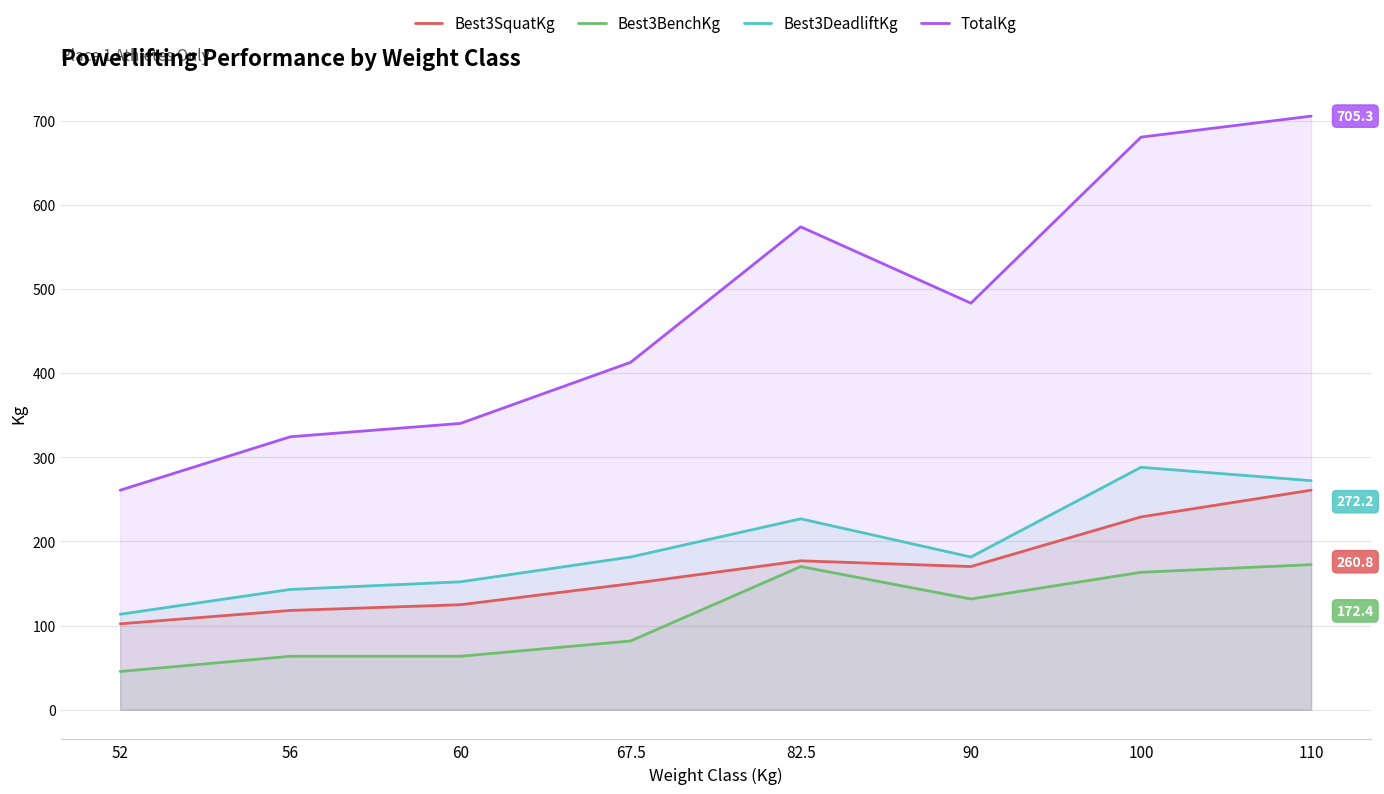

Count the number of data series in this chart.

4